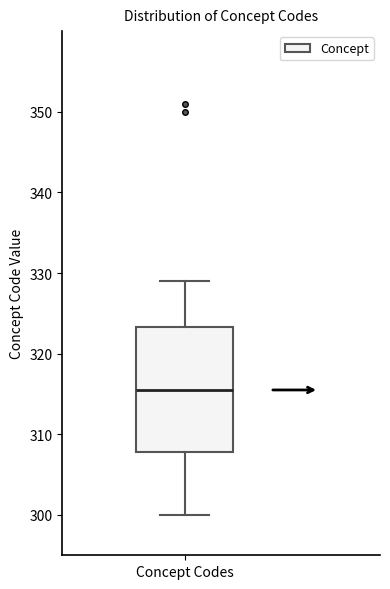

Where does the median line of the box for Concept Codes sit on the y-axis? The values are not printed on the chart, so give them approximately, as read against the axis.

316